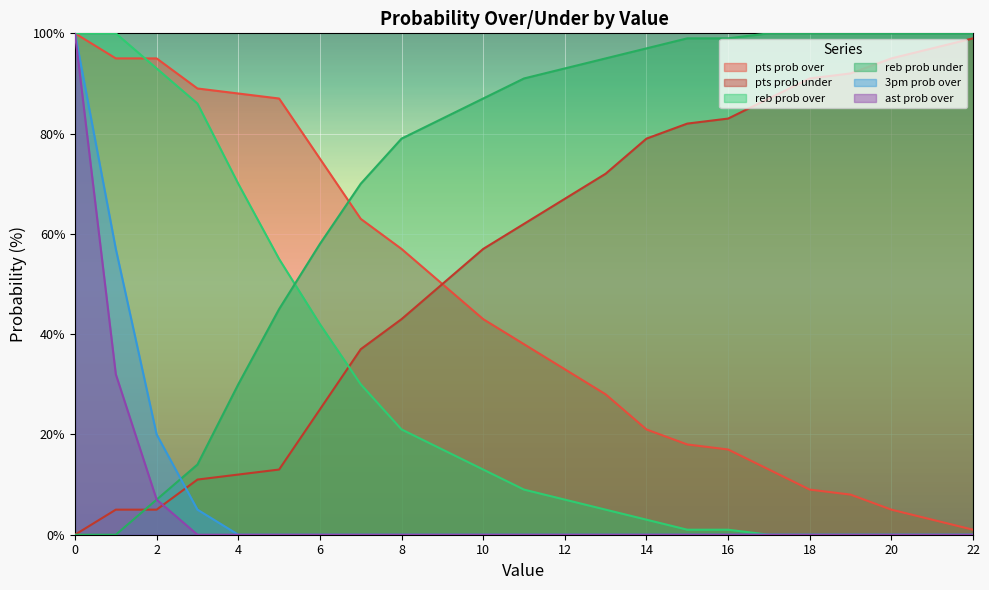

The ast prob over series shows -65 at 13. True or false?

False